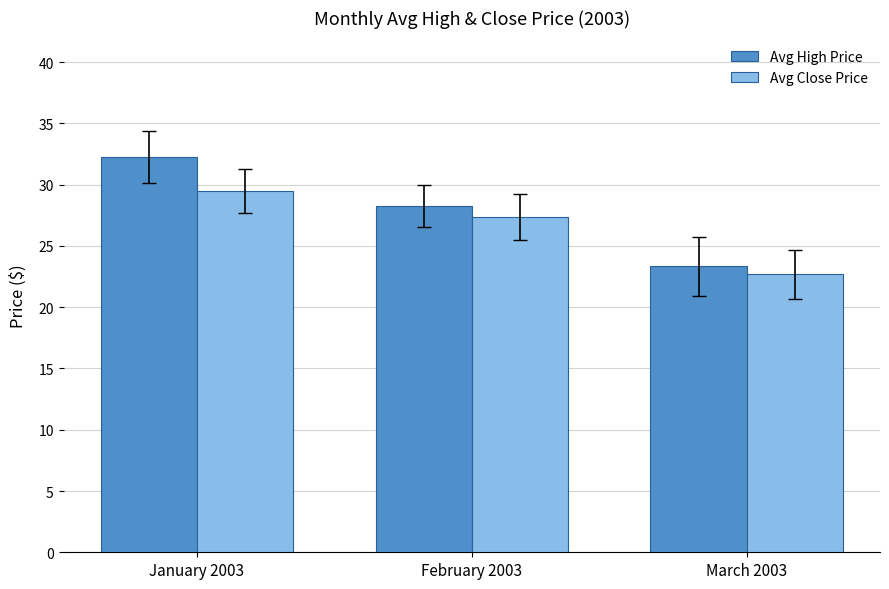

Rank the categories by Avg High Price value from highest to lowest.

January 2003, February 2003, March 2003